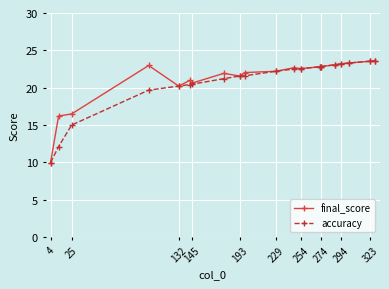

What is the smallest value displayed?

10.0